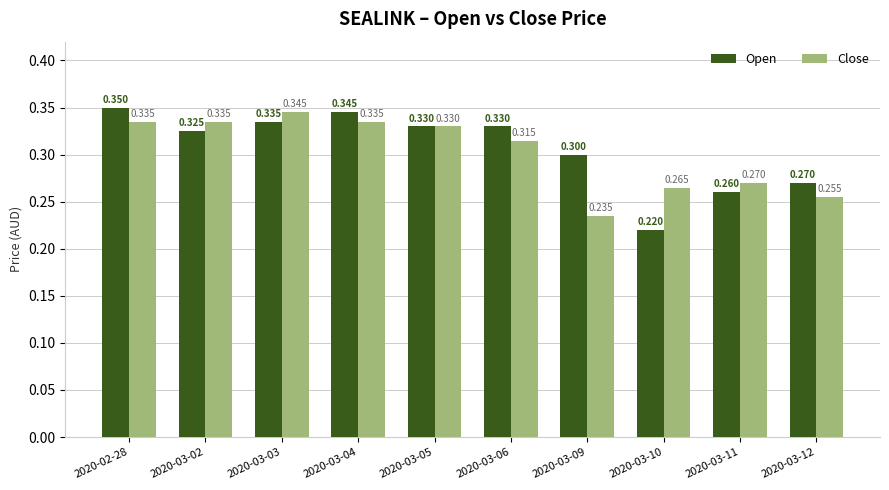

List the series in order of their overall mean, lowest first.

Close, Open